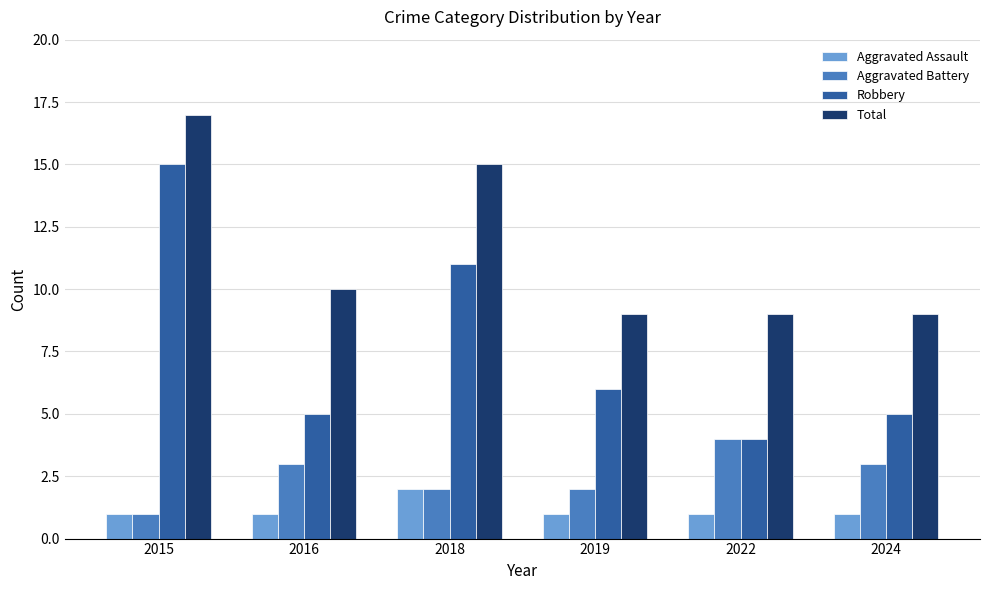

At which category is the sum across all series the highest?

2015